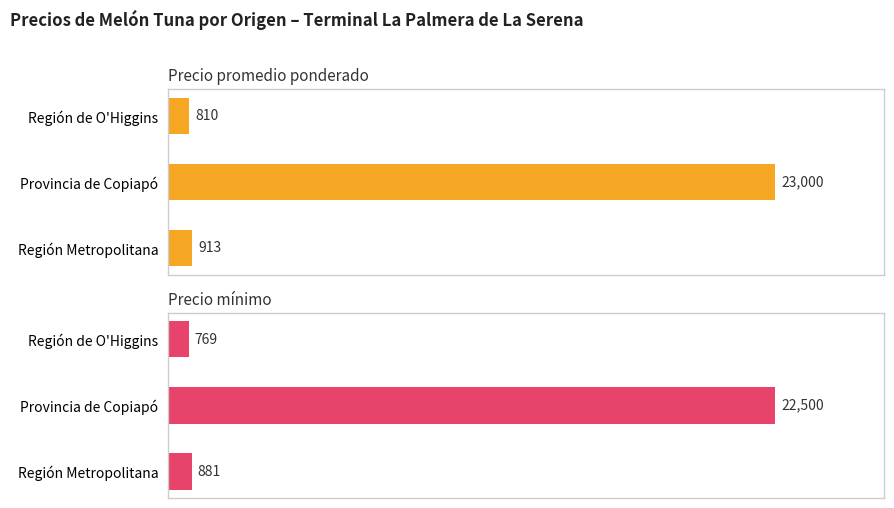

What is the maximum value shown in the chart?

23000